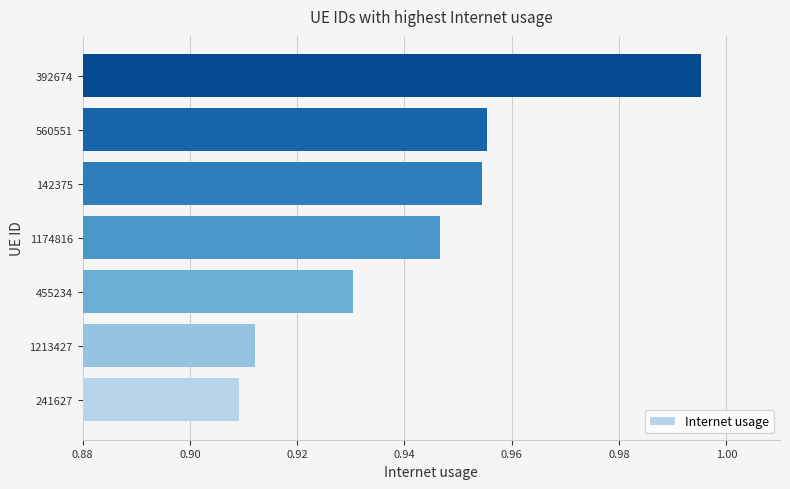

The chart shows a value of 1.4 at 241627. True or false?

False